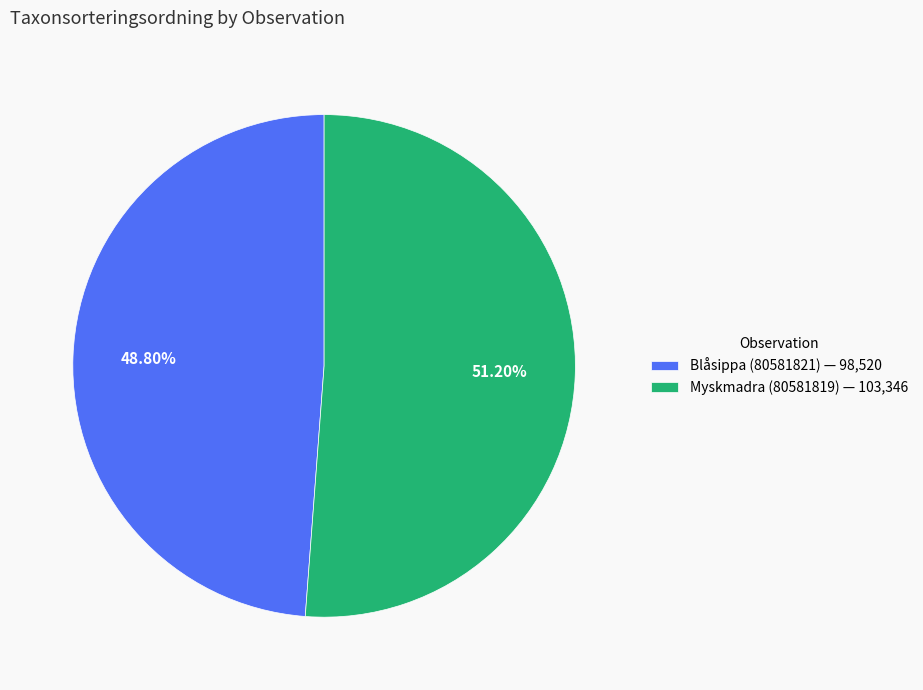

Between Blåsippa (80581821) and Myskmadra (80581819), which is larger?

Myskmadra (80581819)